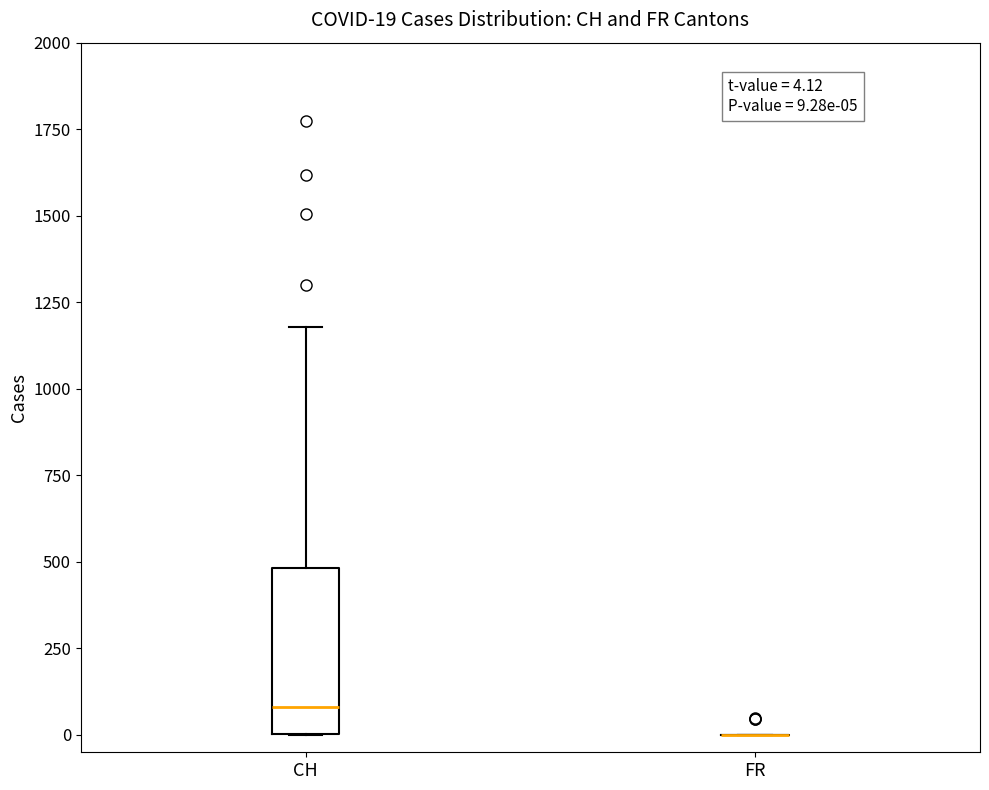

Comparing the boxes themselves (not the whiskers), which one is the tallest?

CH